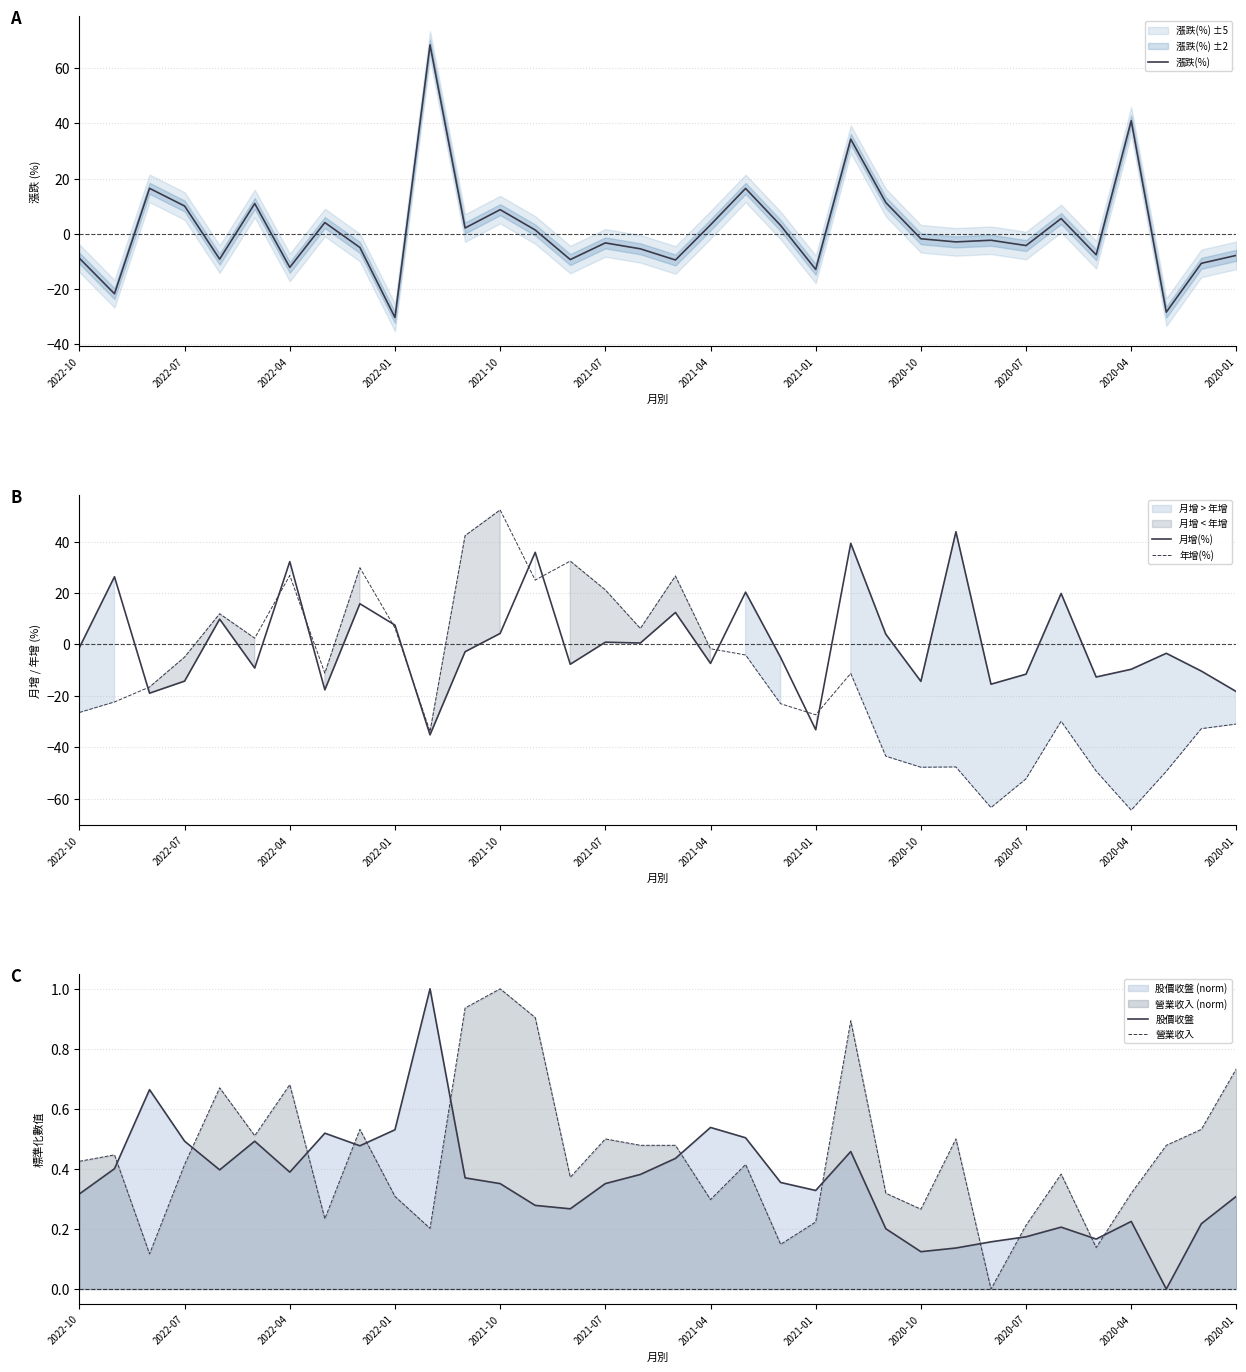

Does the chart display data point markers on the line(s)?

No